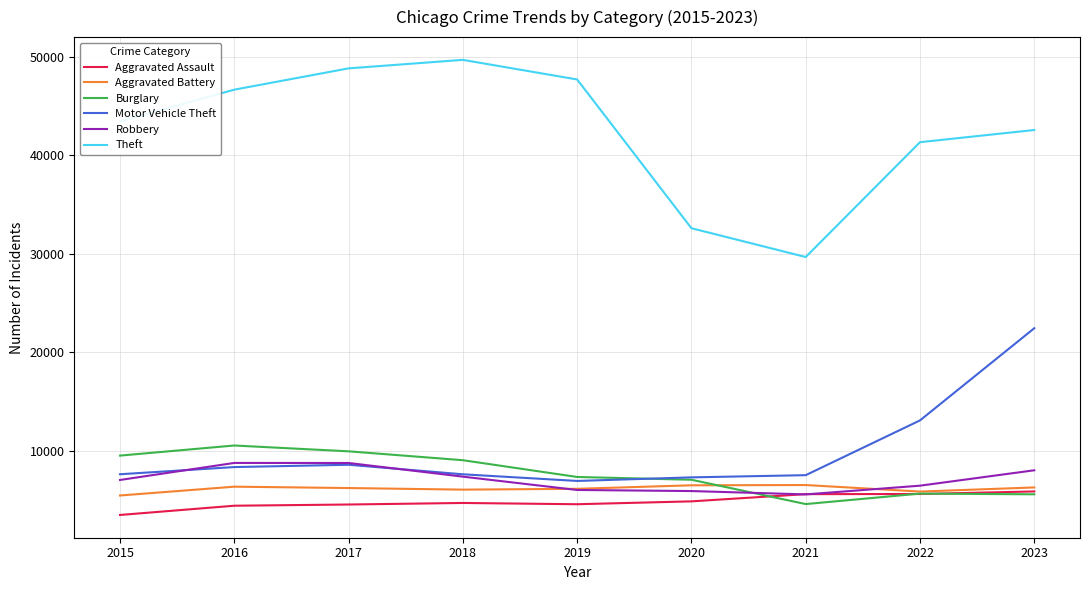

Which series changed the most between 2018 and 2020?

Theft